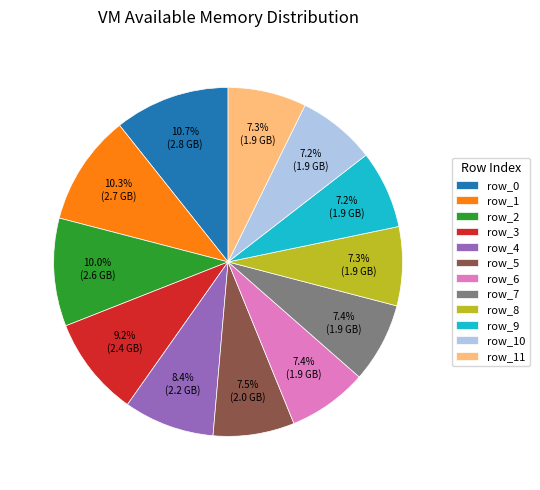

What is the ratio of the value at row_11 to the value at row_8?

1.0